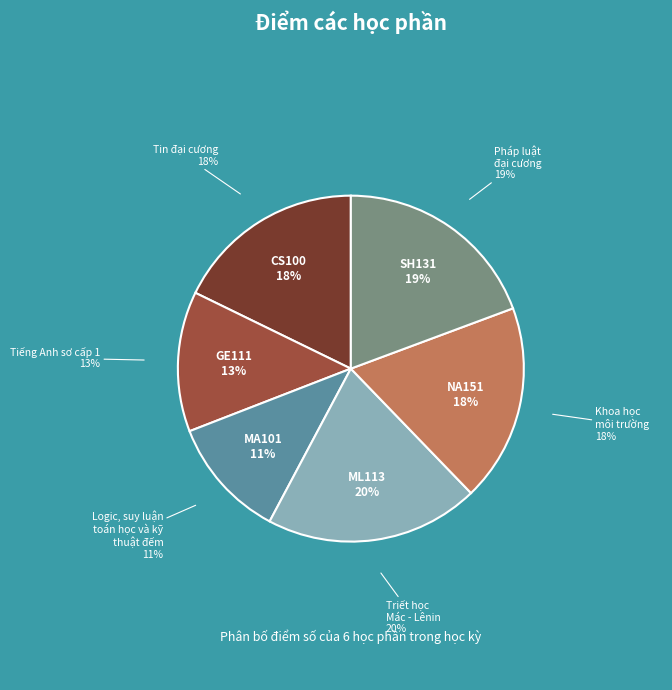

Is it true that SH131 is 6% of the pie?

False